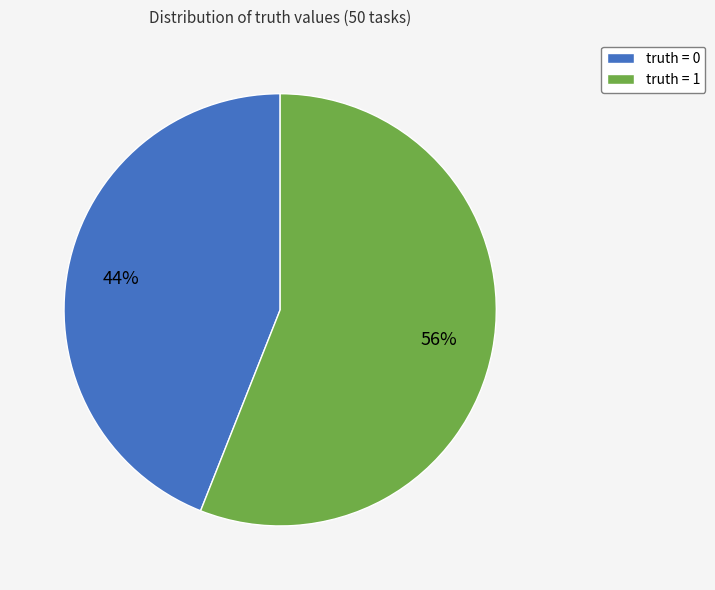

Is it true that truth = 0 is 49% of the pie?

False